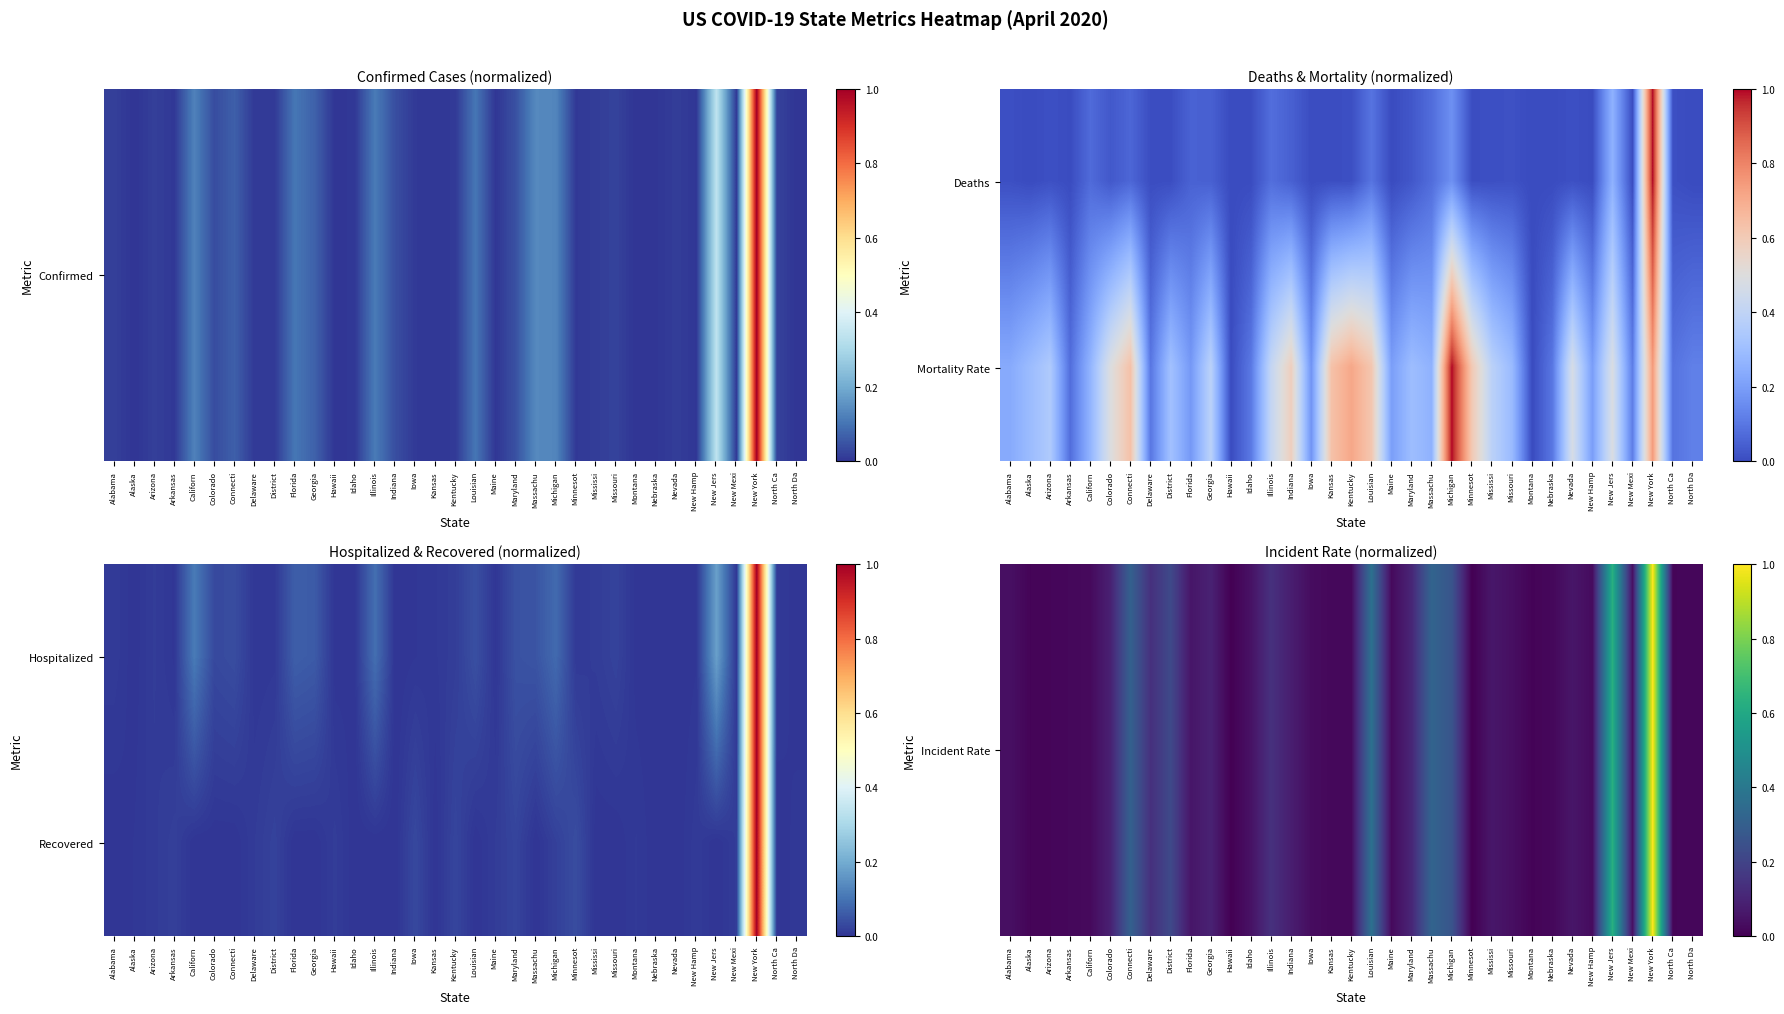

True or false: Recovered has a value of 0.4 at Idaho.

False